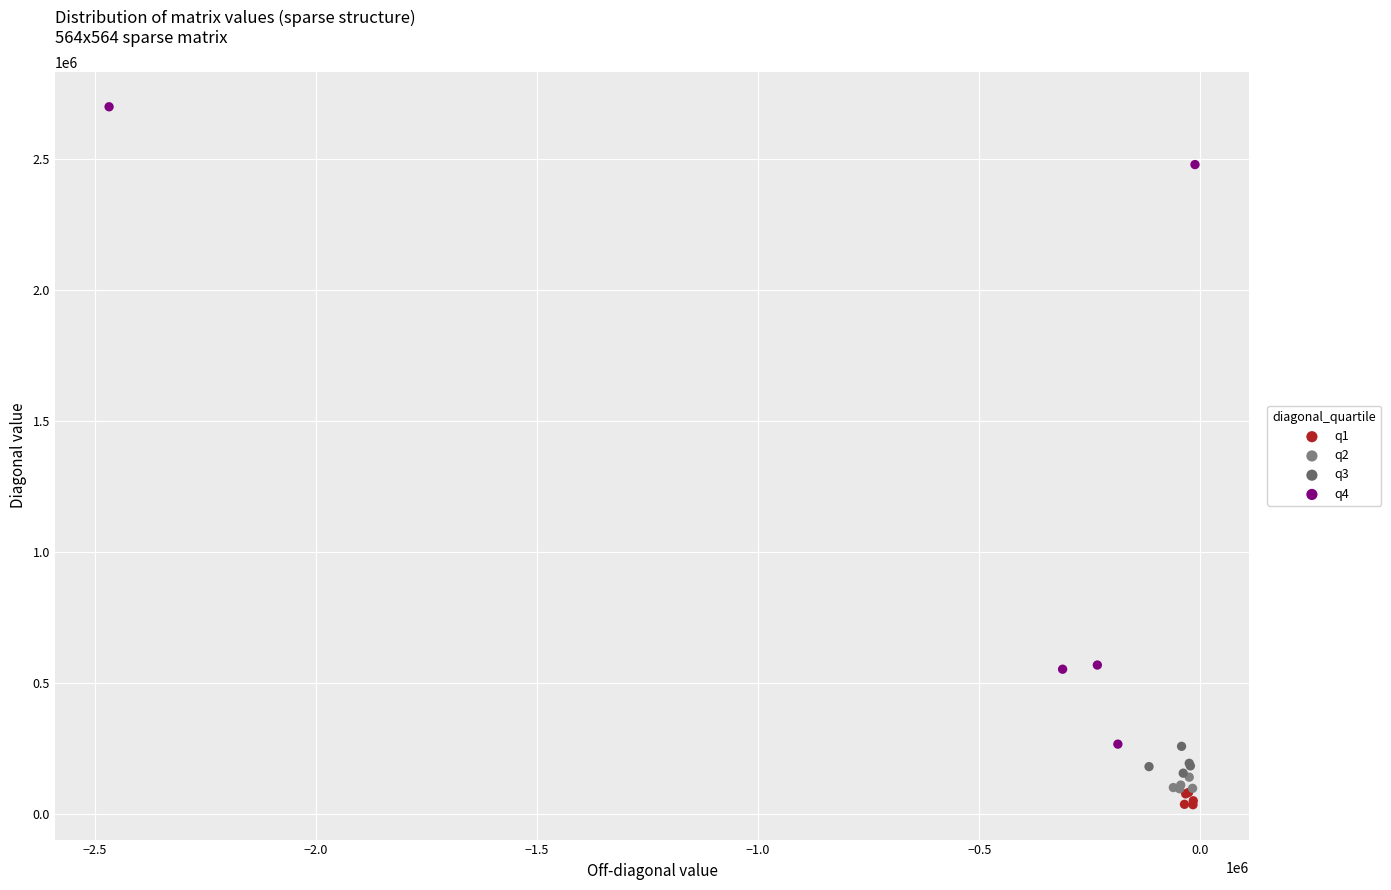

Which series has the largest Y range (max minus min)?

q4